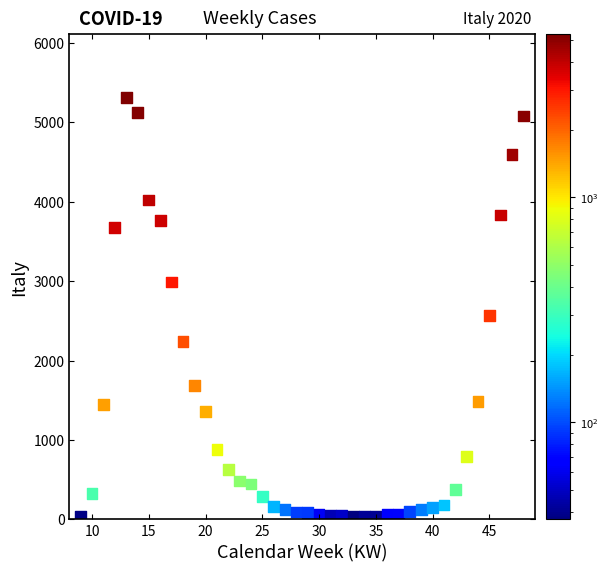

What Y value in the scatter plot is closest to 2677?

2568